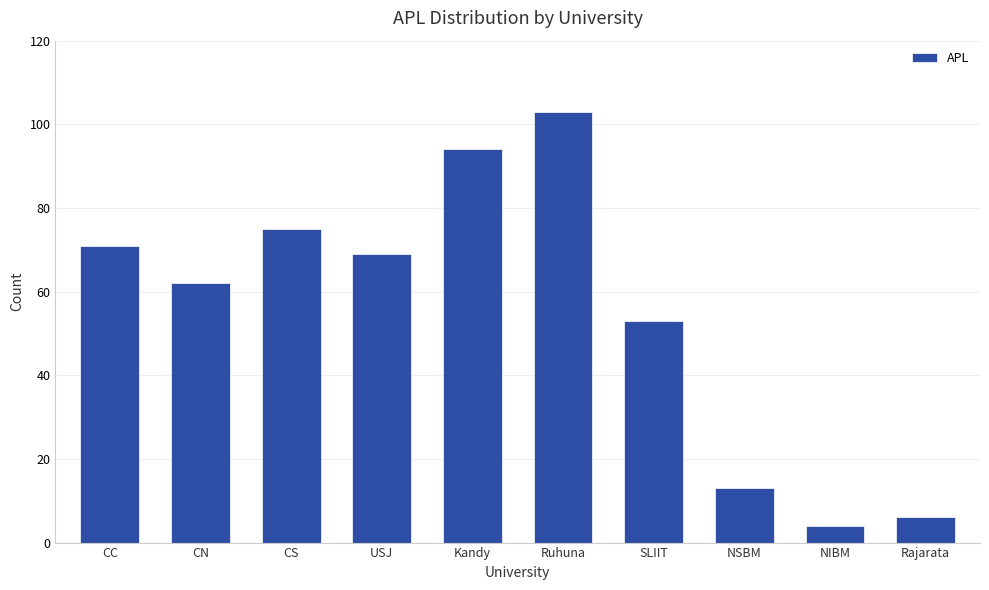

True or false: the data shows 103 at Ruhuna.

True